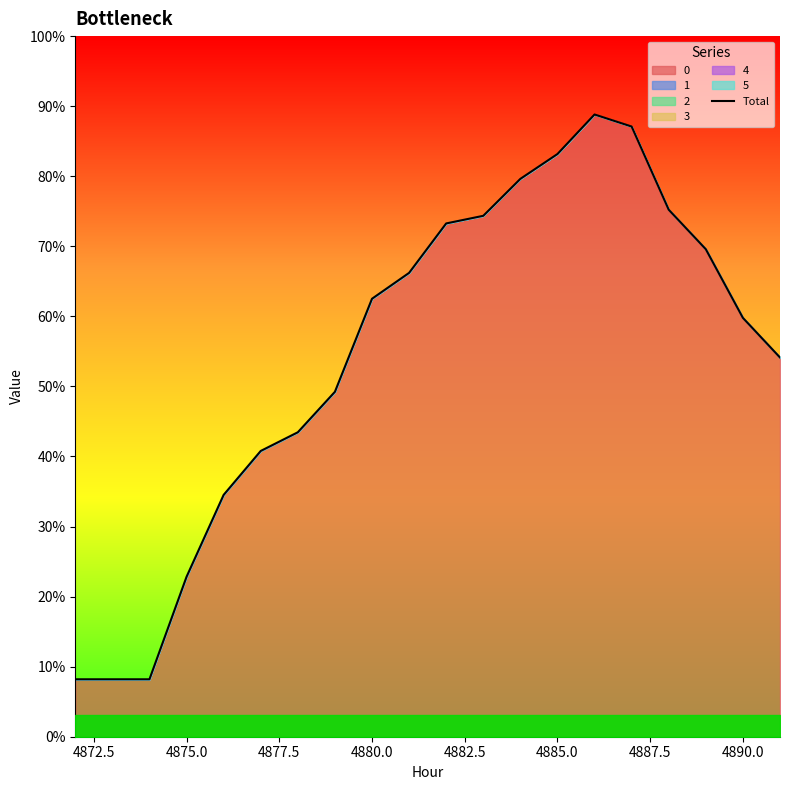

Is it true that the value at 4870.0 is 0.0?

False